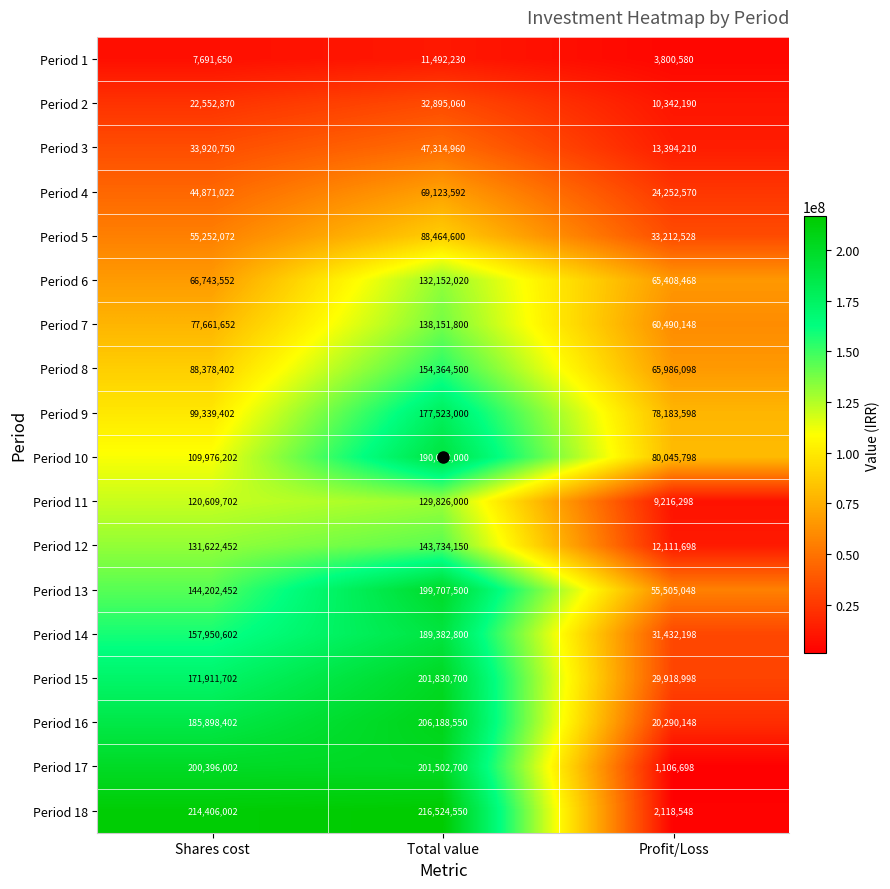

Read the Period 14 value at Profit/Loss.

31432198